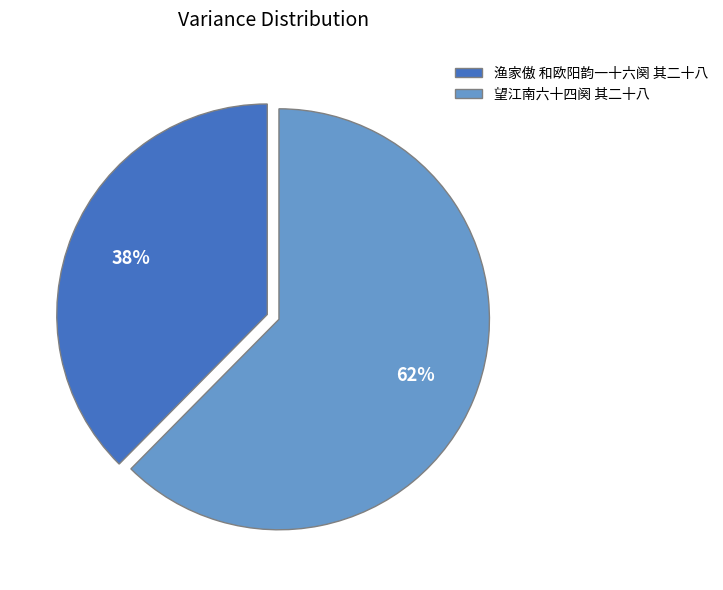

Does any single category account for the majority?

Yes